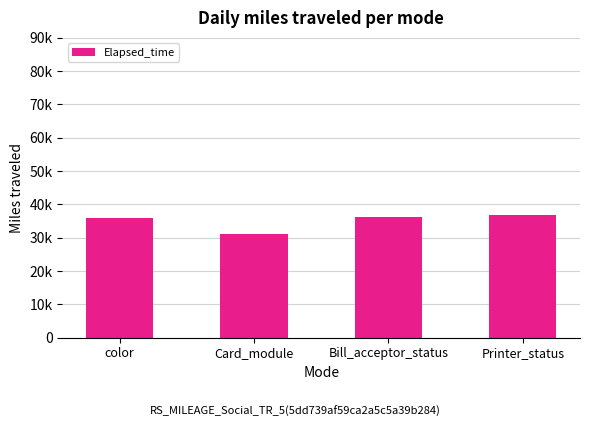

What is the average value?

35073